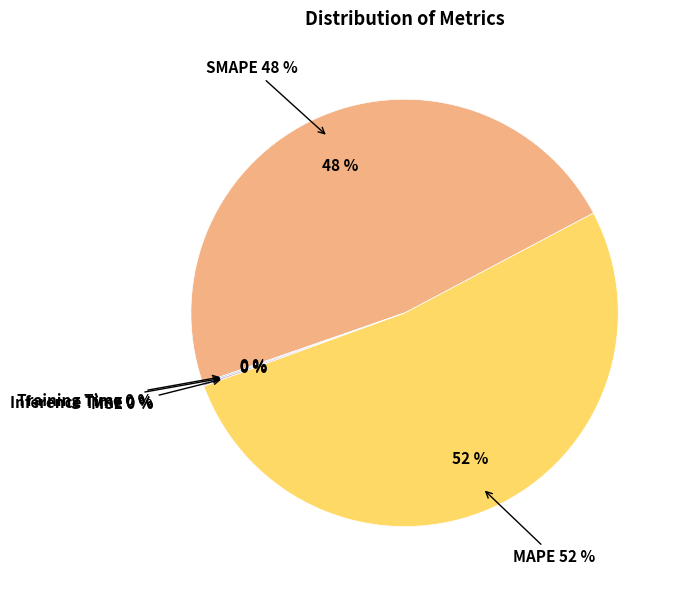

True or false: MSE accounts for 0% of the total.

True